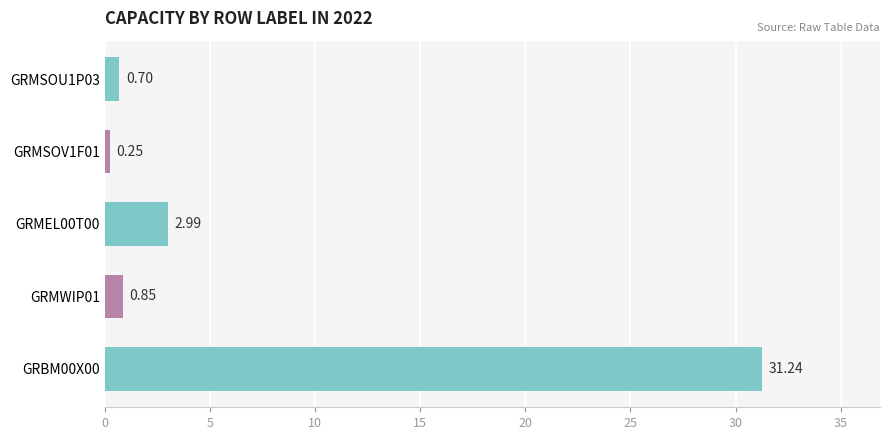

Rank the categories by value from highest to lowest.

GRBM00X00, GRMEL00T00, GRMWIP01, GRMSOU1P03, GRMSOV1F01